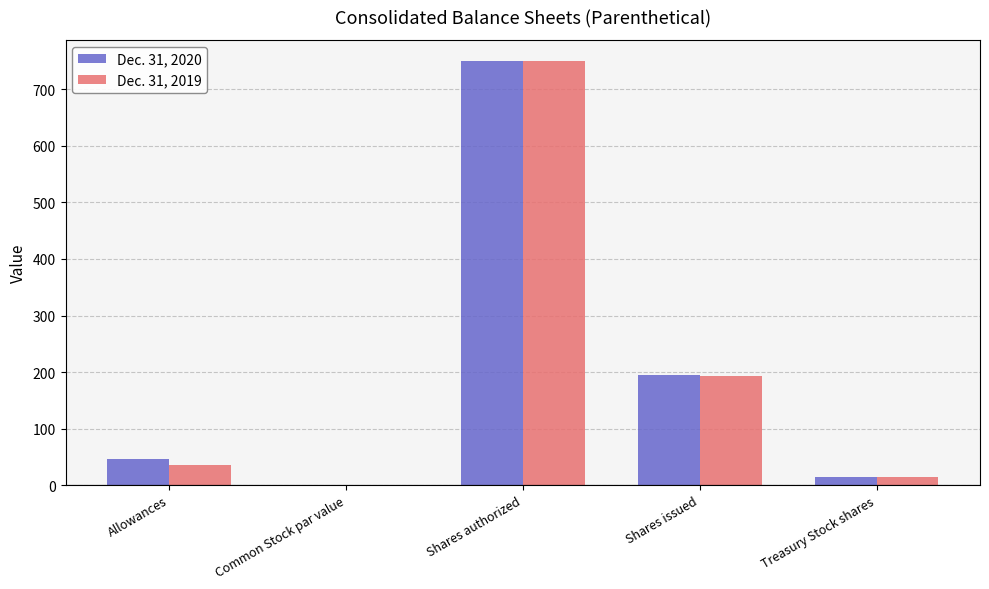

What is the sum of the Dec. 31, 2019 values at Shares issued and Allowances?

228.9